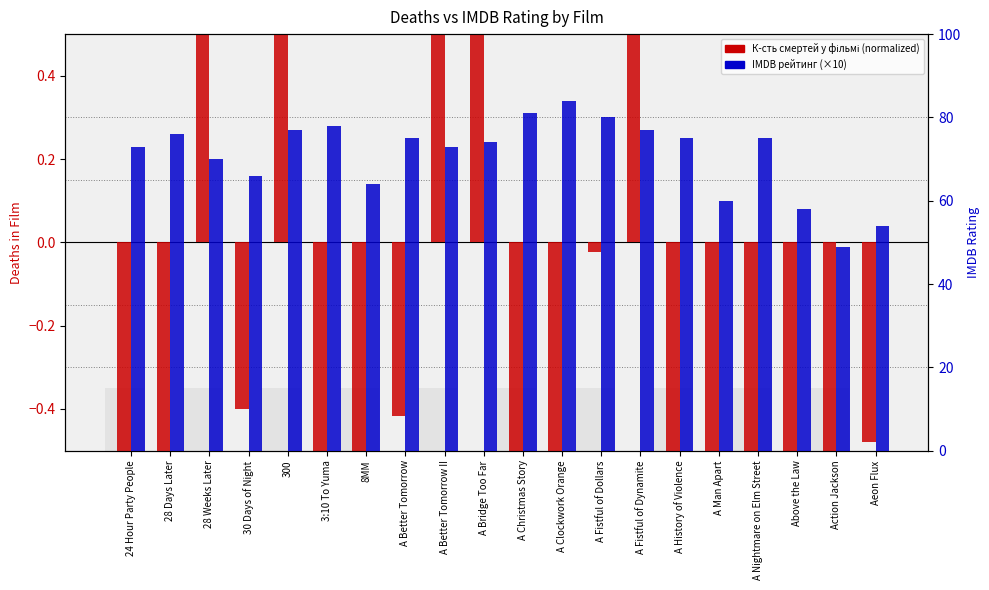

Count the number of categories in the chart.

20